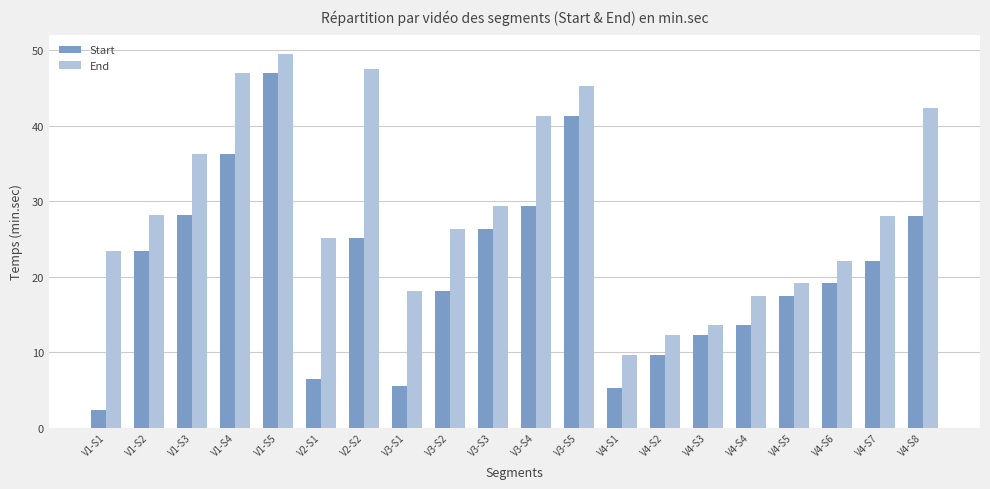

Rank the series by their maximum value, from lowest to highest.

Start, End